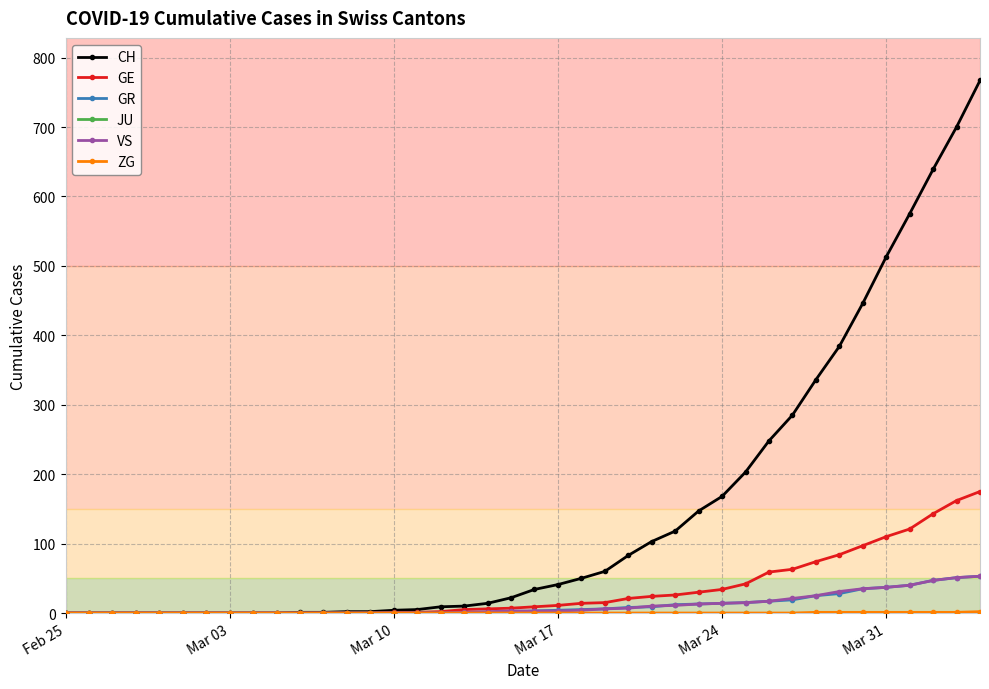

Which series has the largest range (max minus min)?

CH